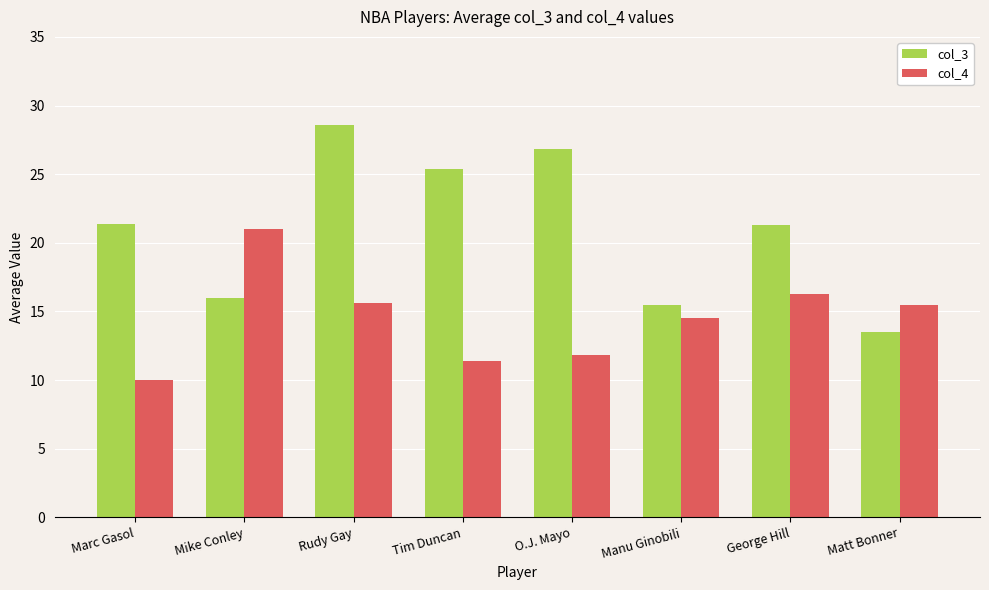

Rank the series by their maximum value, from lowest to highest.

col_4, col_3